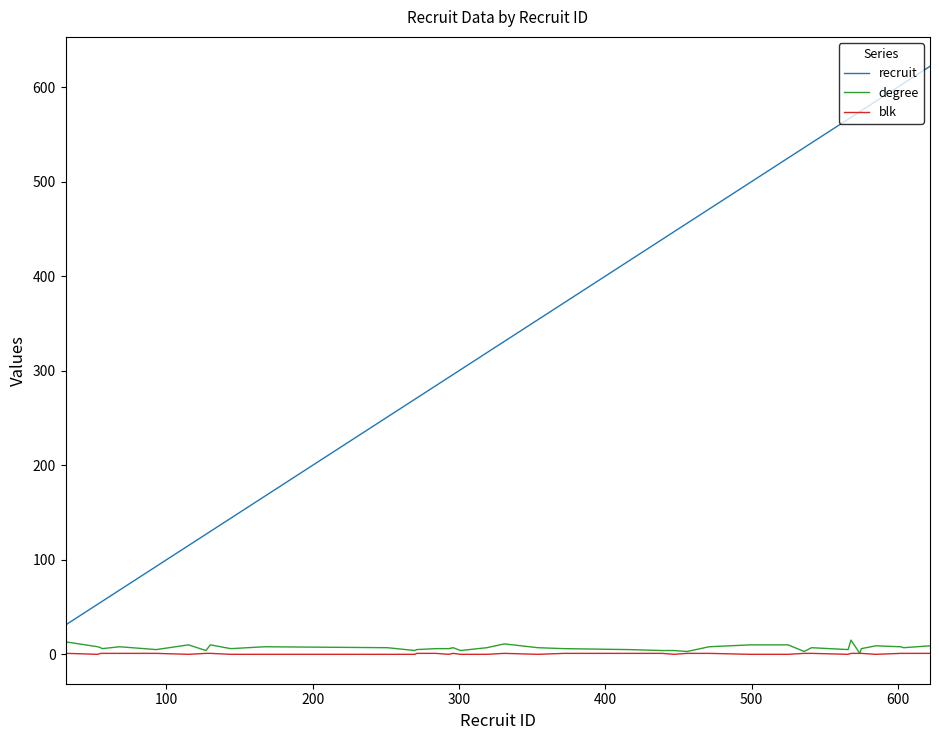

Which series has the largest total across all categories?

recruit